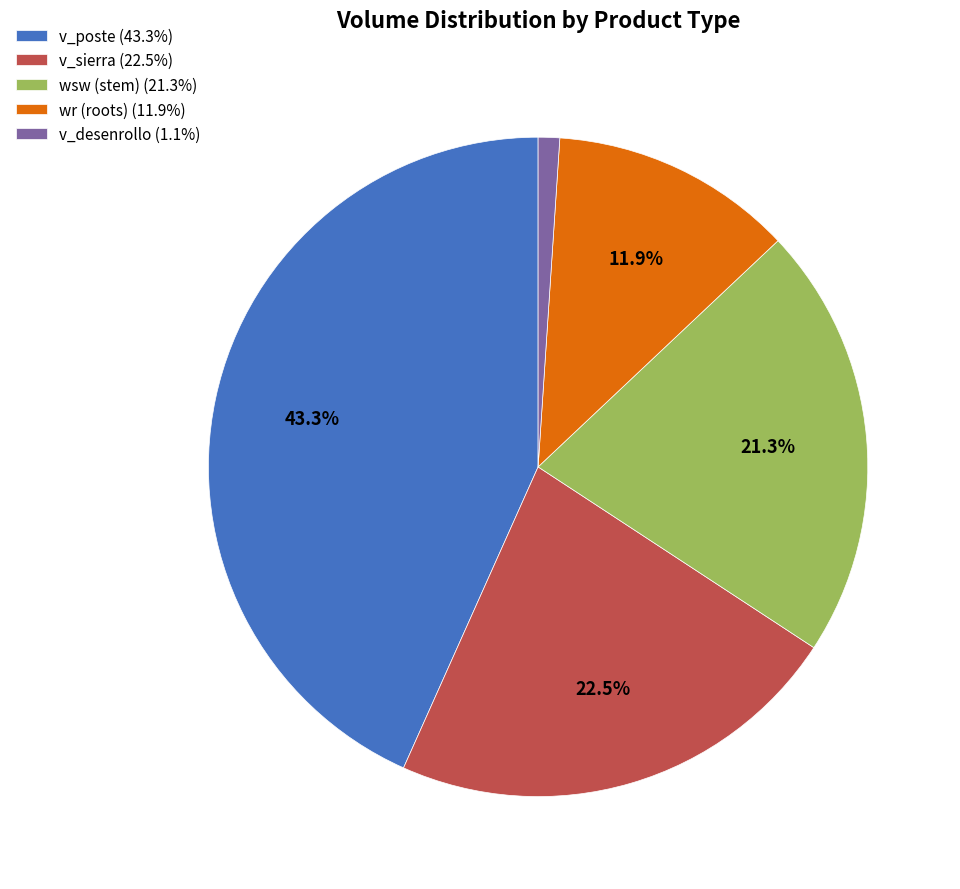

To the nearest percent, what is the difference between the largest and smallest slice percentages?

42%